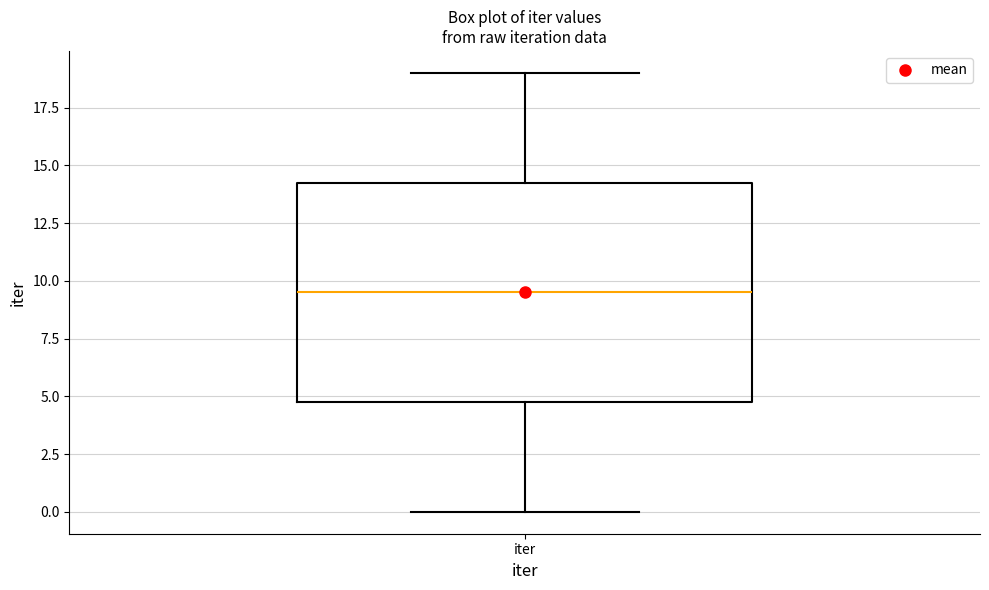

Transcribe this box plot: give where the median line is, the range the box spans, and where the two whiskers end, as read against the y-axis. The values are not printed on the chart, so give them approximately, as read against the axis.

median 9.5, box 5.0 to 14.5, whiskers 0.0 to 19.0